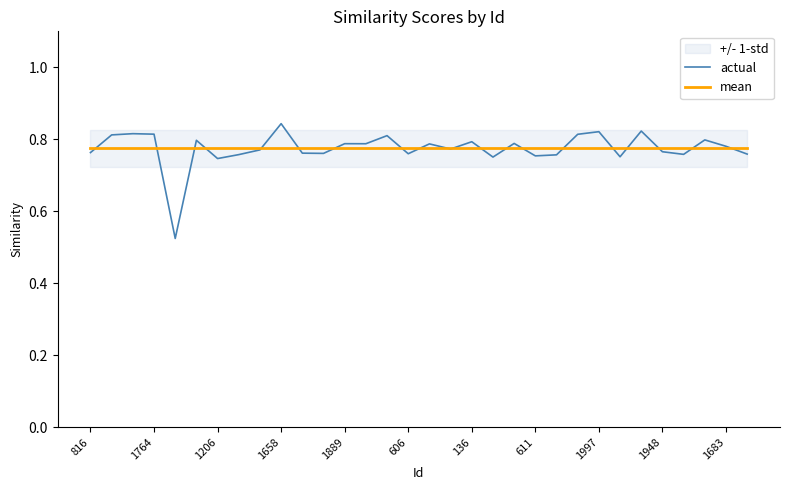

The value of mean at 816 is 0.5. True or false?

False